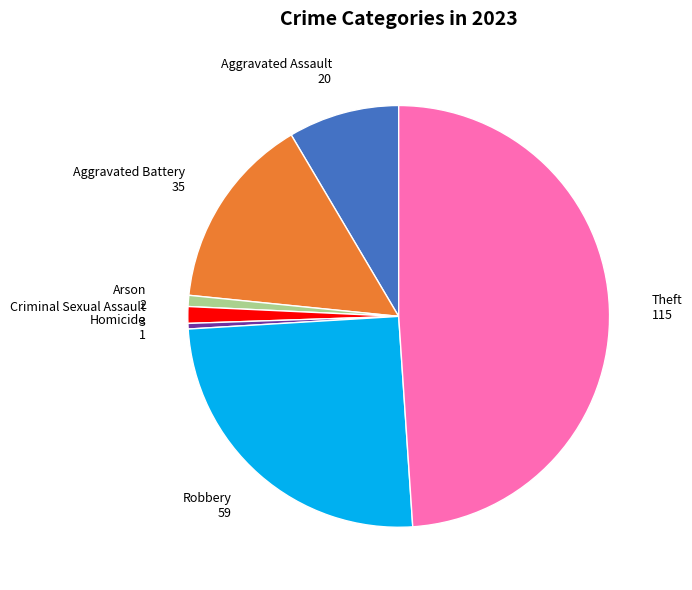

Is there a majority slice in this chart?

No